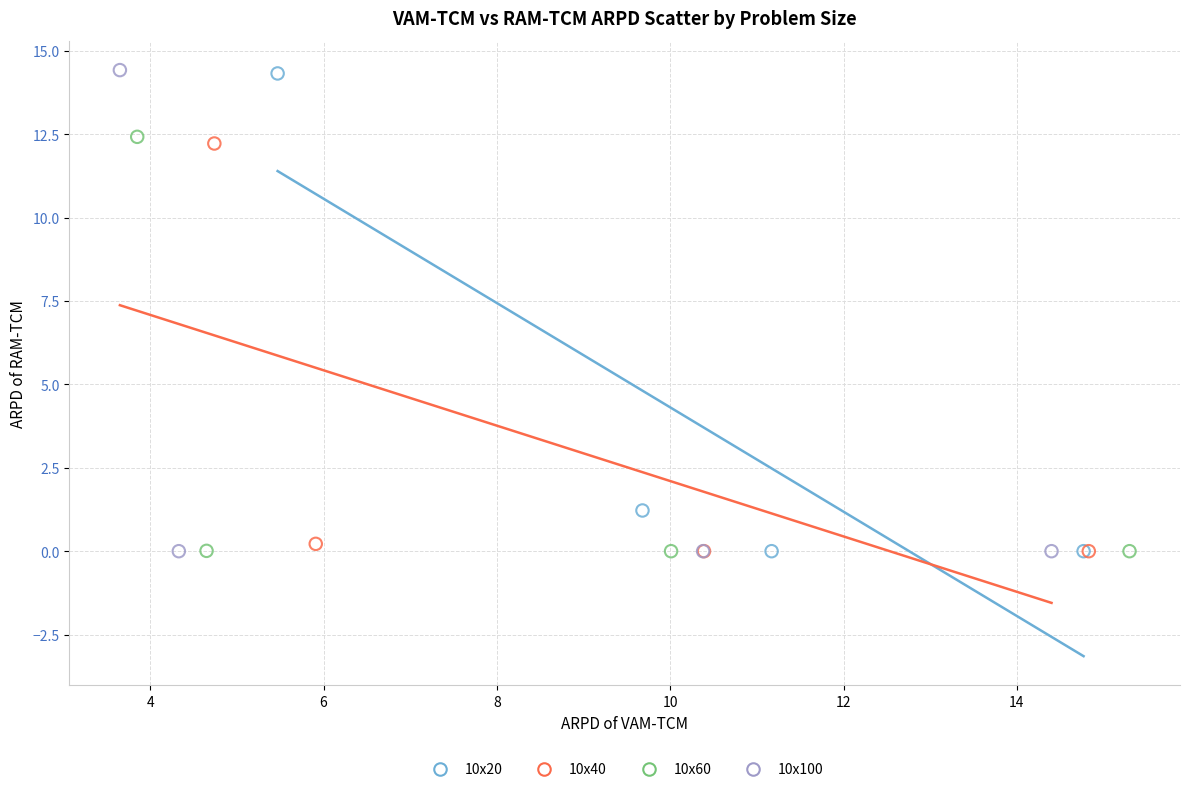

Which series has the largest Y range (max minus min)?

10x100